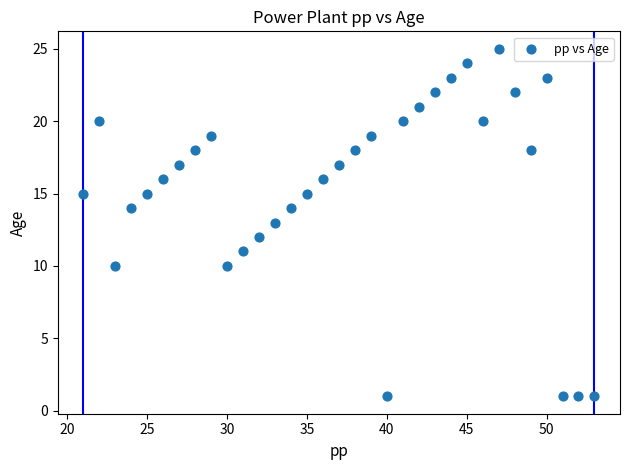

What is the range of Y values (max minus min)?

24